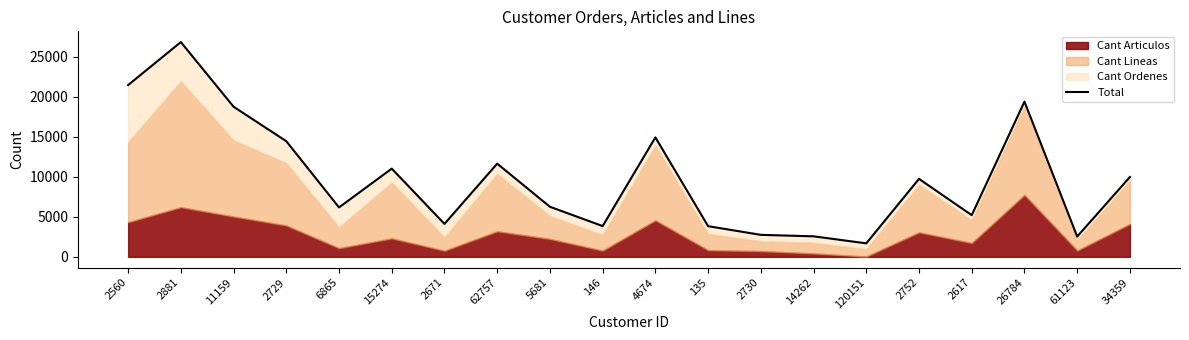

What is the ratio of the value at 14262 to the value at 2671?

0.6